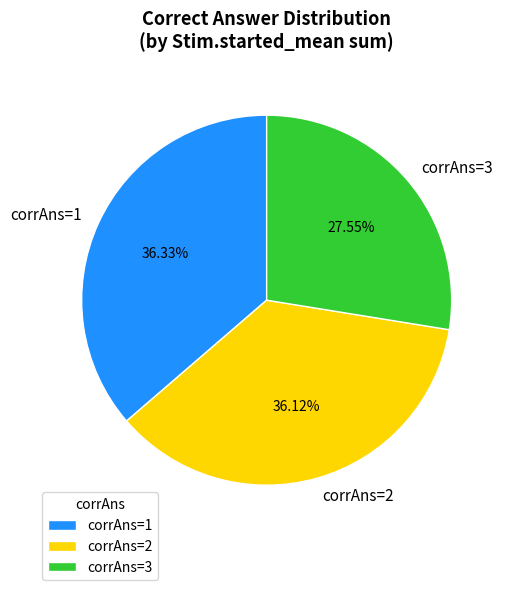

Which has a higher value, corrAns=3 or corrAns=2?

corrAns=2